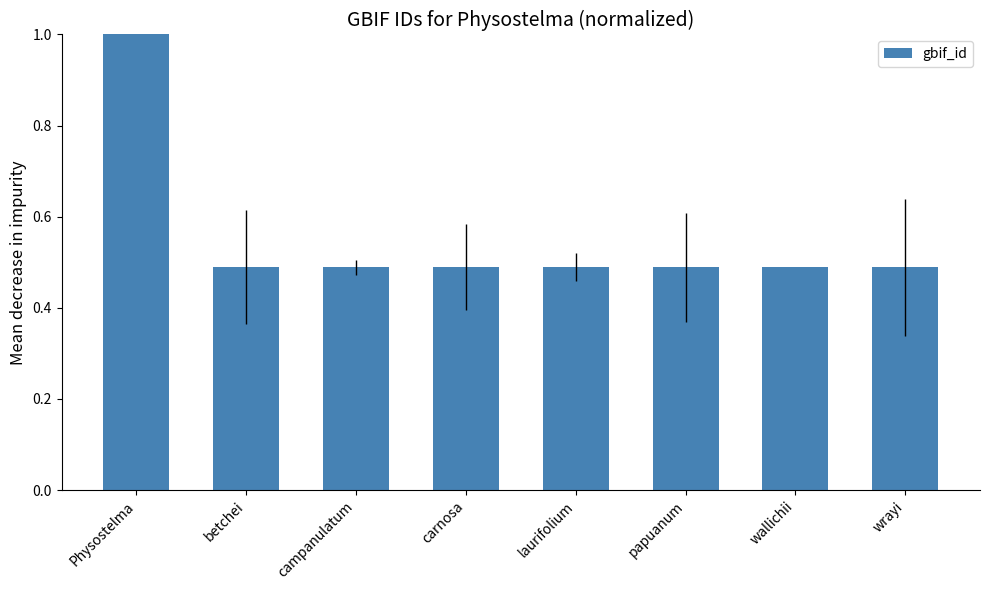

What is the change in value from Physostelma to campanulatum?

-0.5